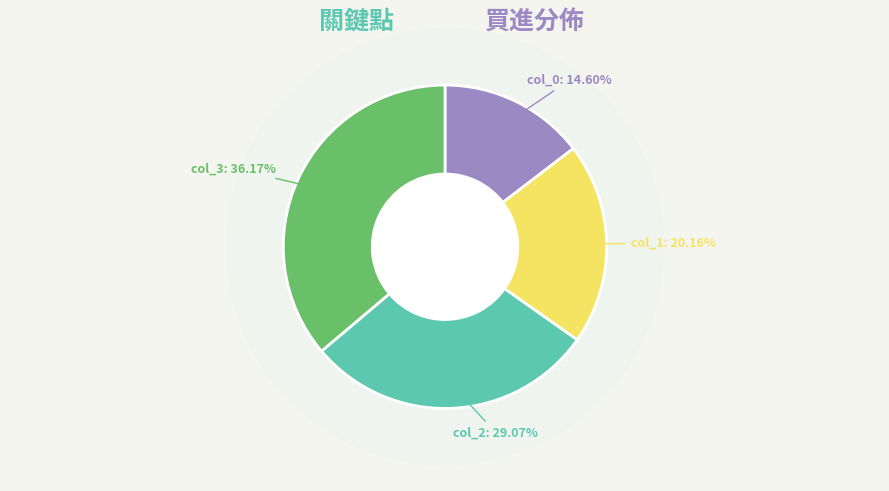

Does 0 account for over 50% of the chart?

No